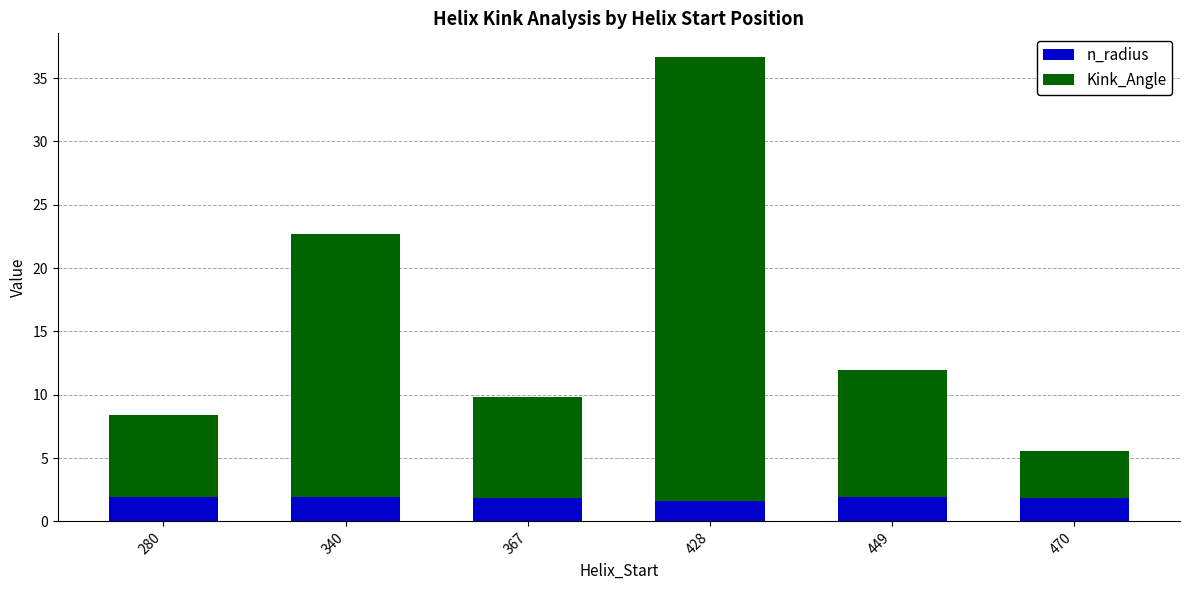

What is the minimum value for n_radius?

1.6